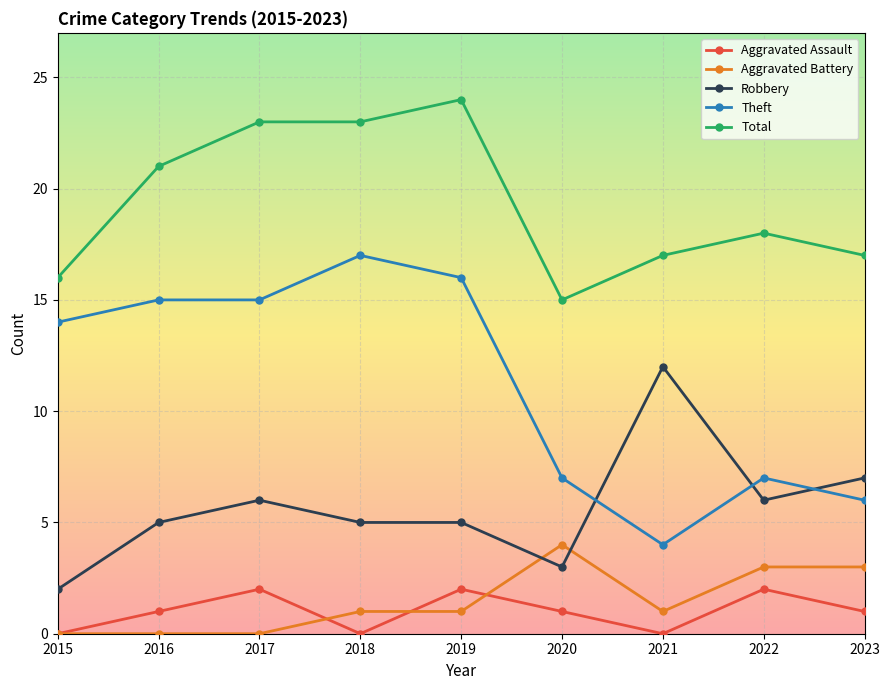

What is the average value of the Aggravated Assault series?

1